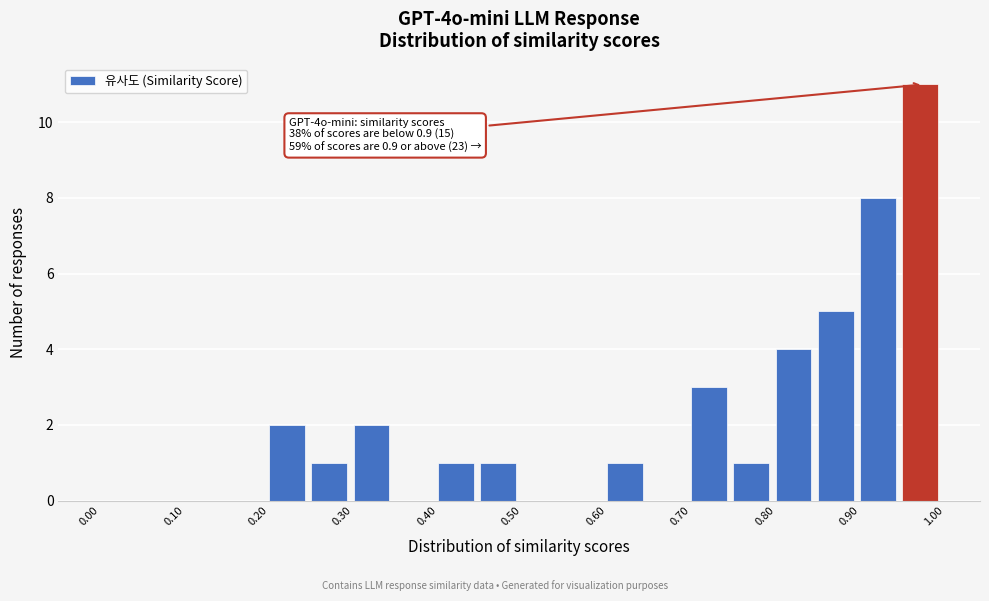

Which range on the x-axis has the tallest bar?

0.95 to 1.00